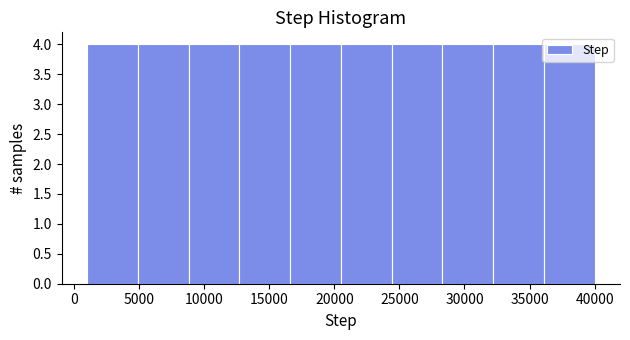

Reading left to right, list every bar in this chart as the range it spans on the x-axis followed by its height. Neither the bar edges nor the heights are printed on the chart, so give them approximately, as read against the axes.

1000 to 4900: 4
4900 to 8800: 4
8800 to 12700: 4
12700 to 16600: 4
16600 to 20500: 4
20500 to 24400: 4
24400 to 28300: 4
28300 to 32200: 4
32200 to 36100: 4
36100 to 40000: 4